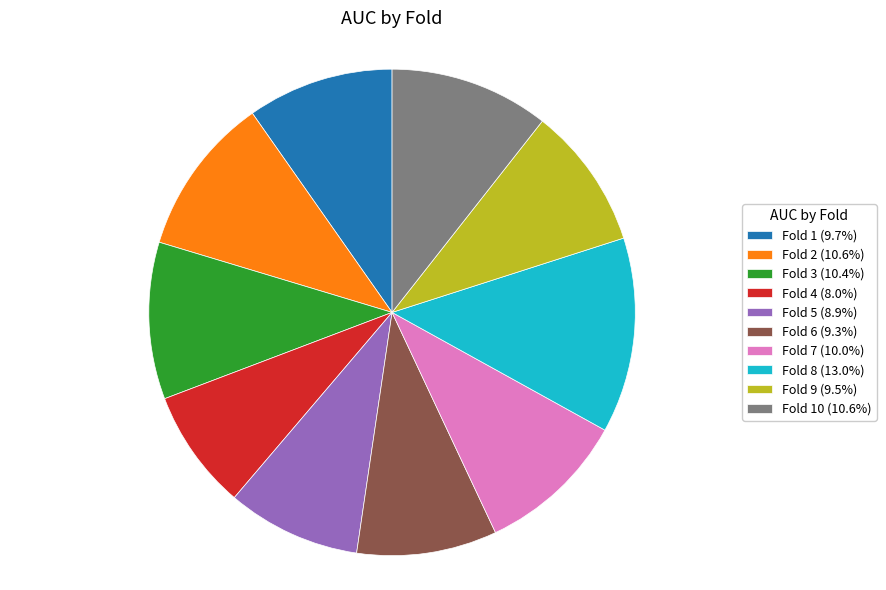

Combined, do Fold 9 (9.5%) and Fold 5 (8.9%) account for over 50%?

No